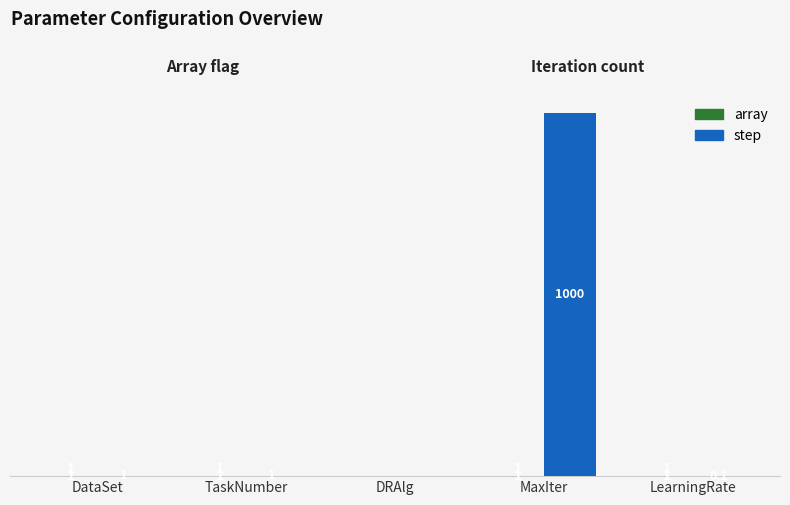

What is the greatest value displayed?

1000.0